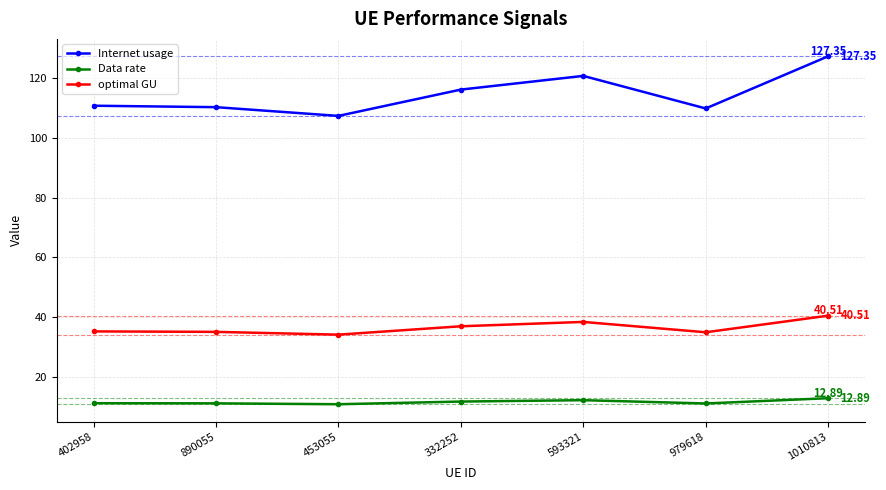

True or false: optimal GU and Internet usage intersect in this chart.

False